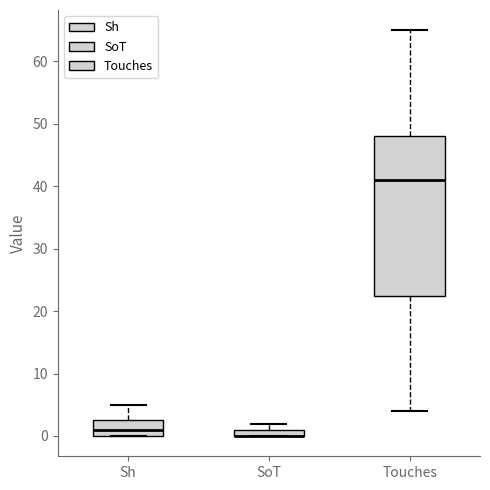

Where is the lower edge of the box for Sh on the y-axis? The values are not printed on the chart, so give them approximately, as read against the axis.

0